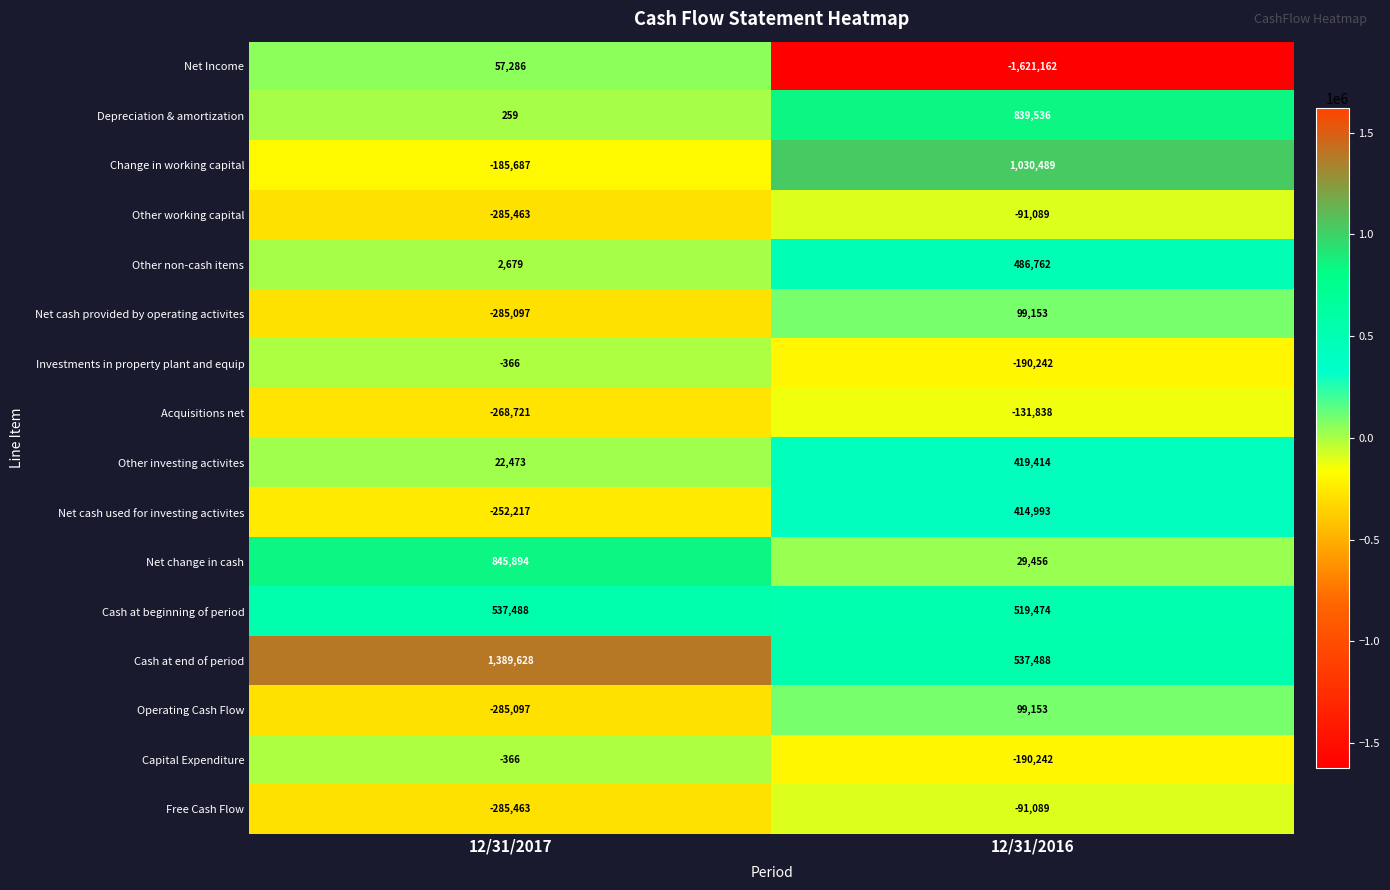

At which label is Acquisitions net closest to -200279?

12/31/2016